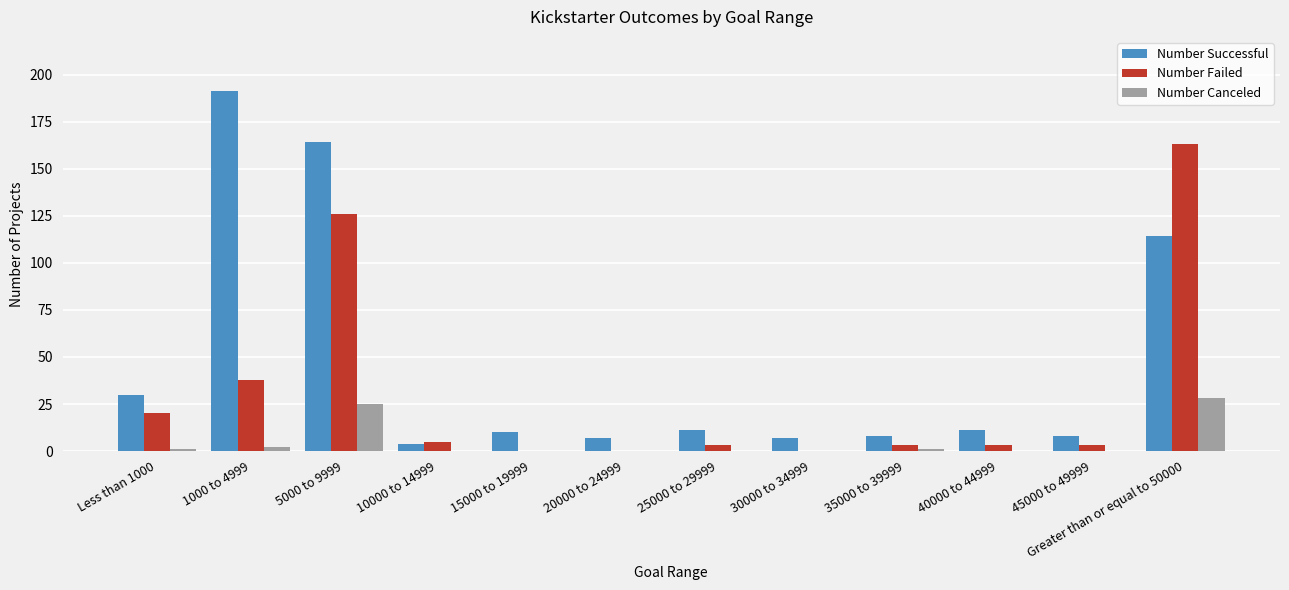

The Number Successful series shows 10 at 15000 to 19999. True or false?

True